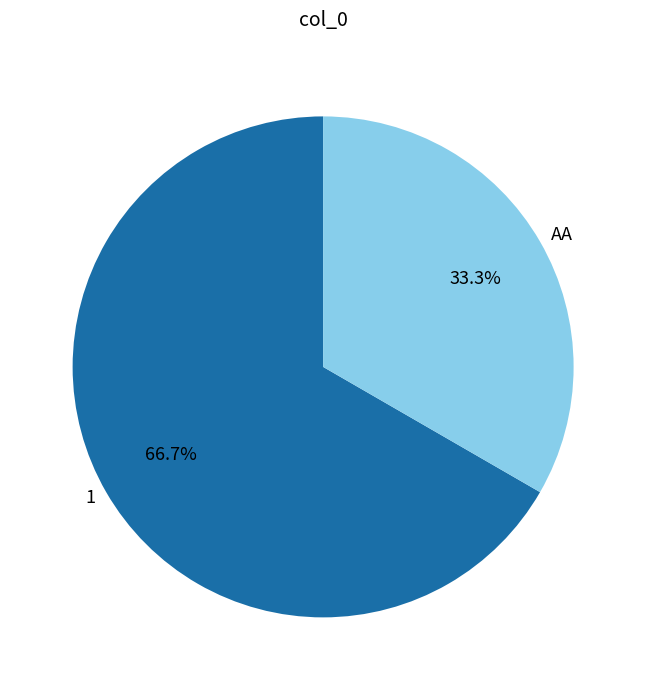

What is the smallest slice in the pie chart?

АА